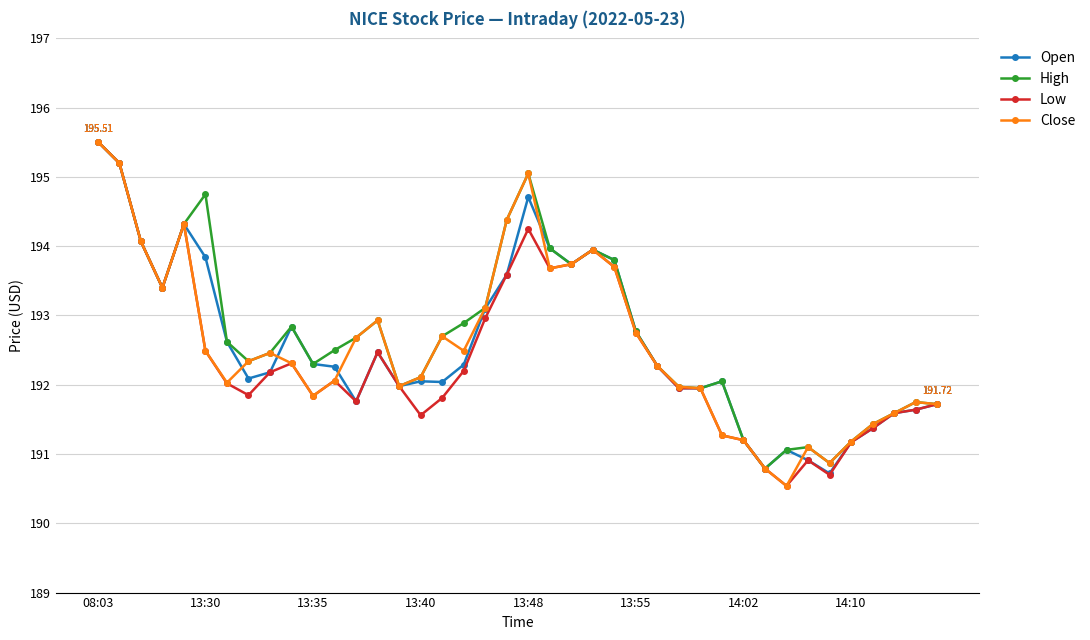

Does the chart display data point markers on the line(s)?

Yes